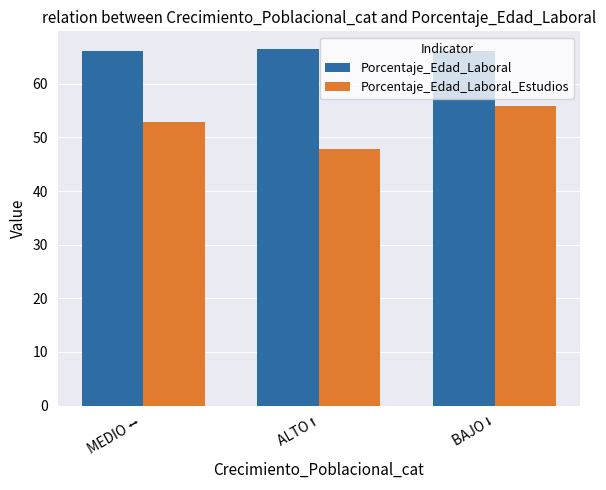

What is the difference between the second highest and minimum values in the Porcentaje_Edad_Laboral_Estudios series?

4.9